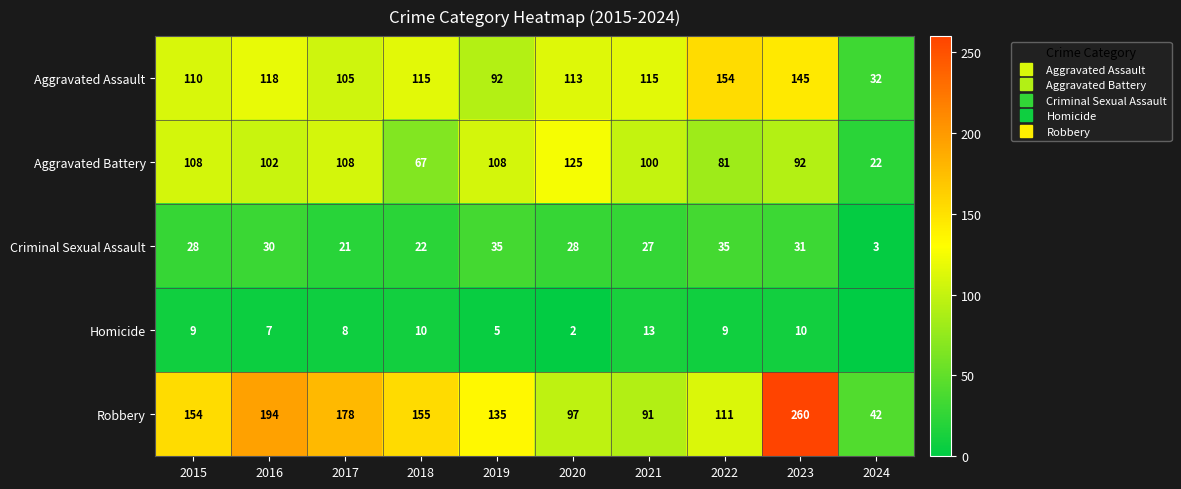

Which has a higher value, 2018 or 2017?

2018